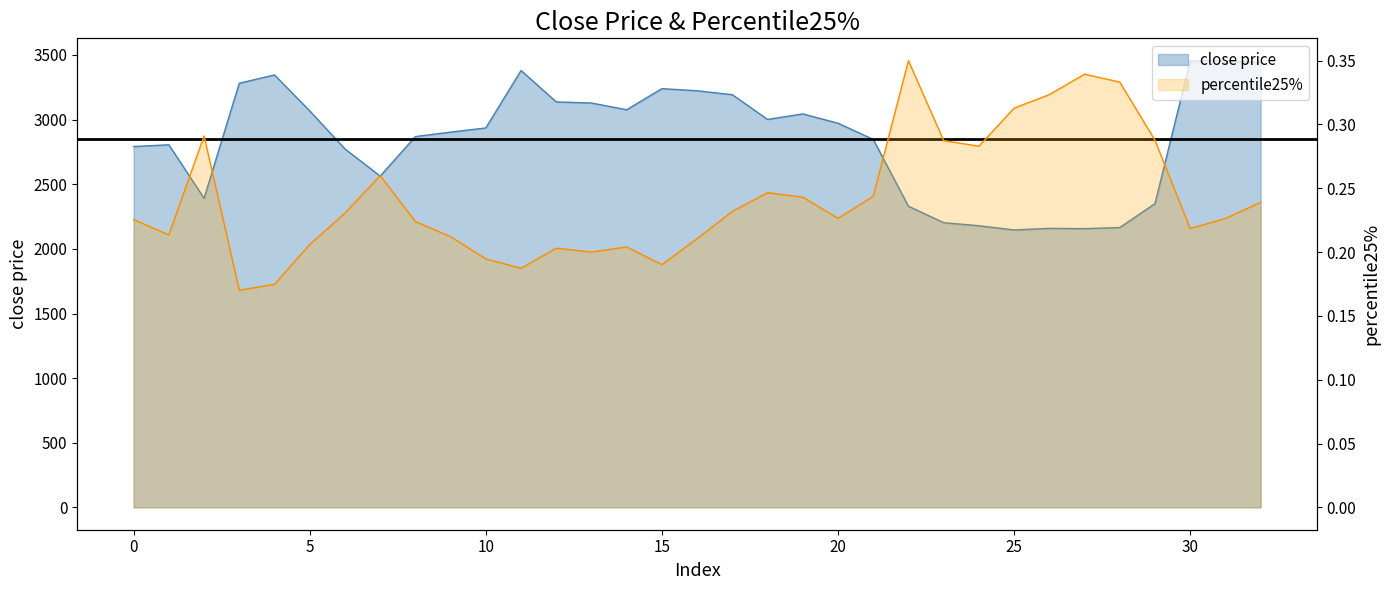

How many interior local peaks does the close price series have?

7